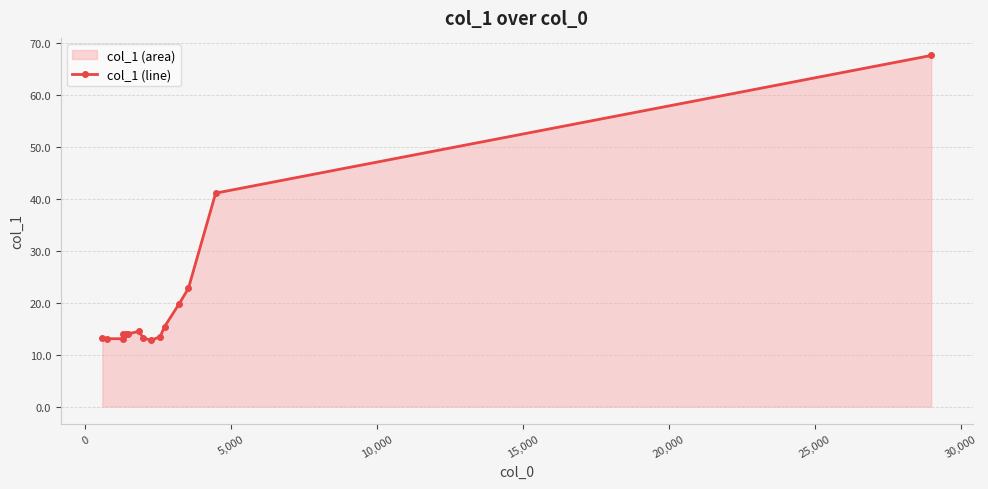

What is the maximum value shown in the chart?

67.6